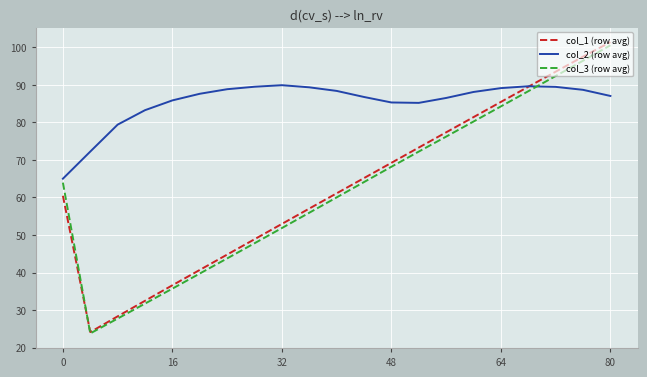

What are all the series names shown in the legend?

col_1 (row avg), col_2 (row avg), col_3 (row avg)